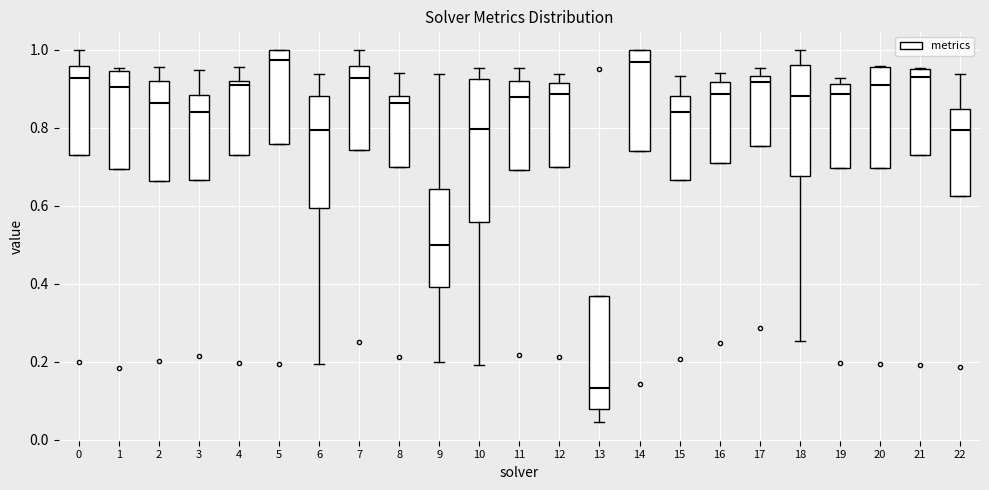

Where is the upper edge of the box at x = 16 on the y-axis? The values are not printed on the chart, so give them approximately, as read against the axis.

0.92